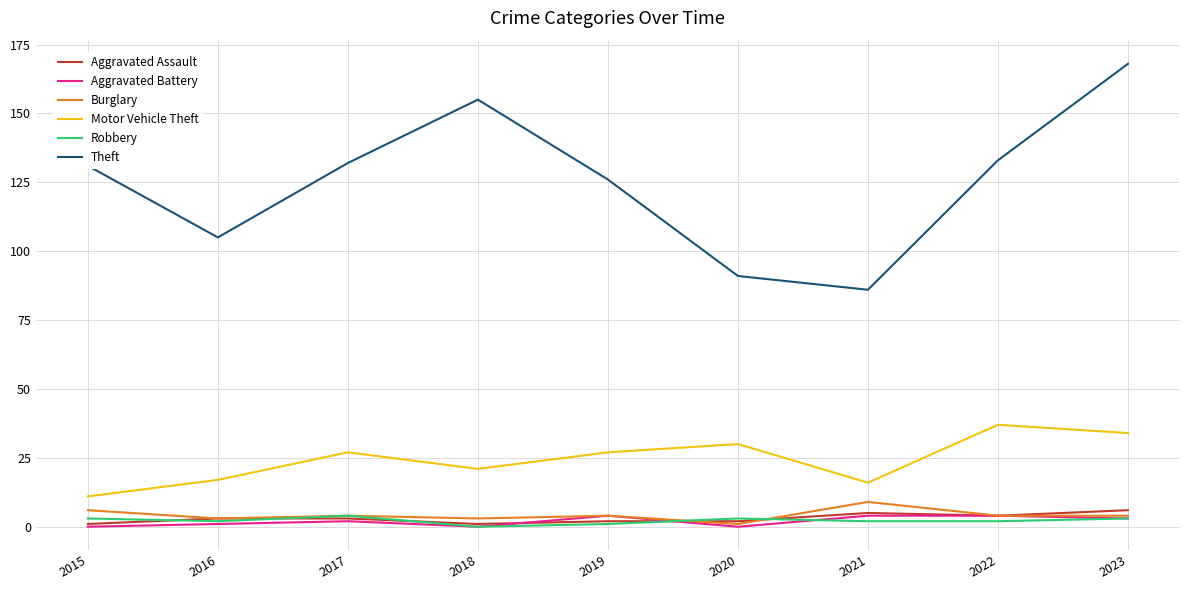

What is the sum of the Burglary values at 2016 and 2015?

9